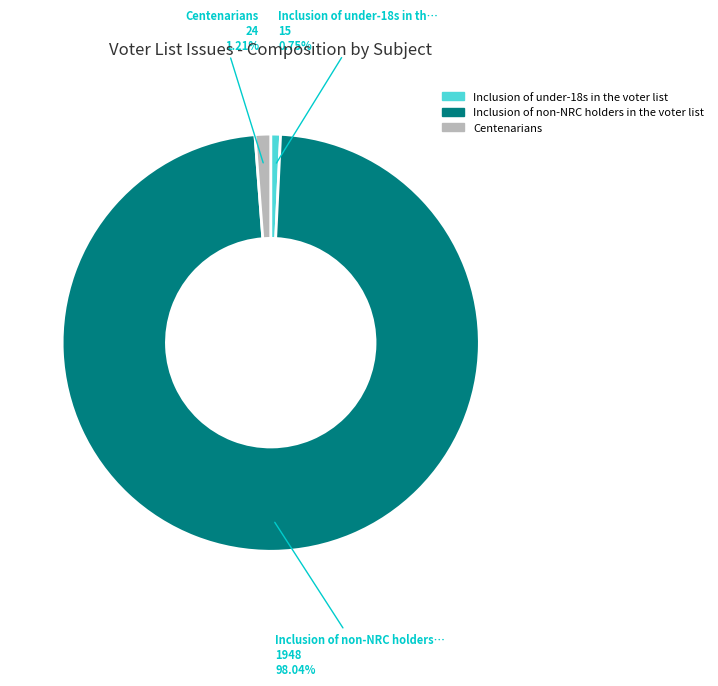

Which slice is the largest?

Inclusion of non-NRC holders in the voter list